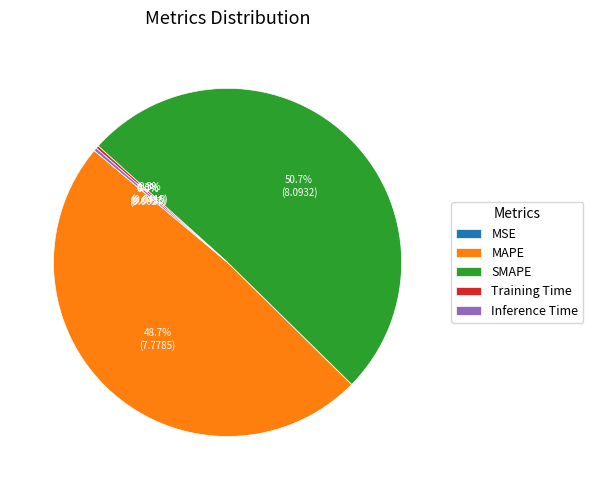

Does SMAPE represent more than half of the total?

Yes